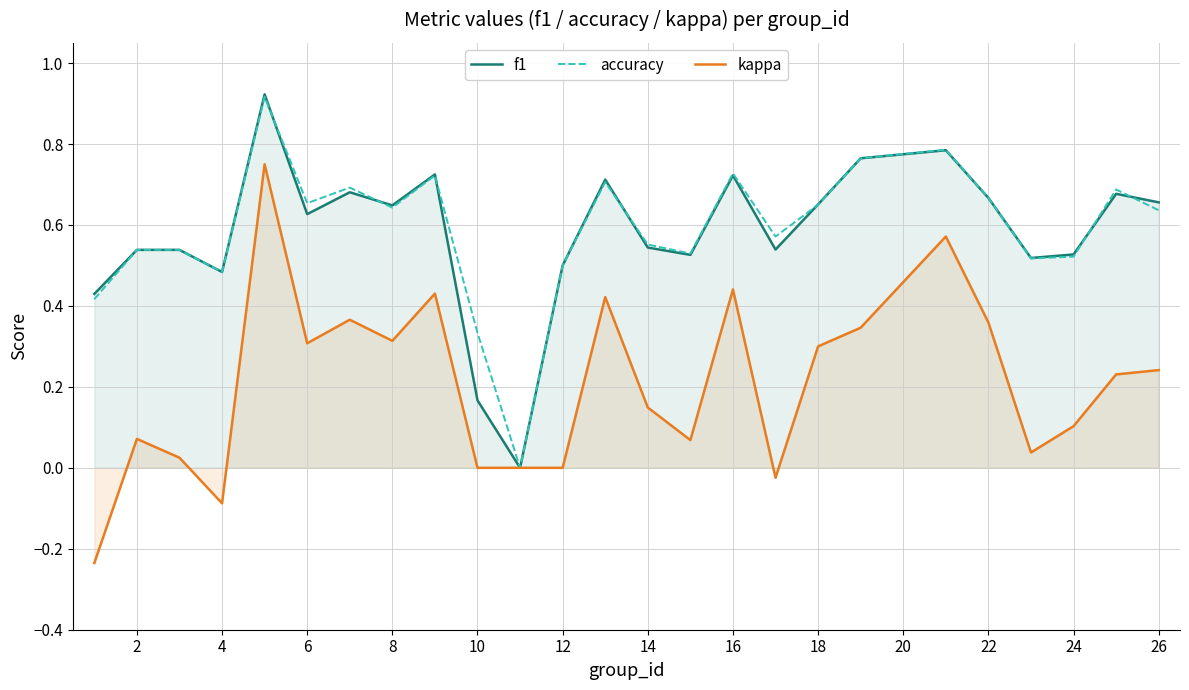

Does the chart have visible grid lines?

Yes